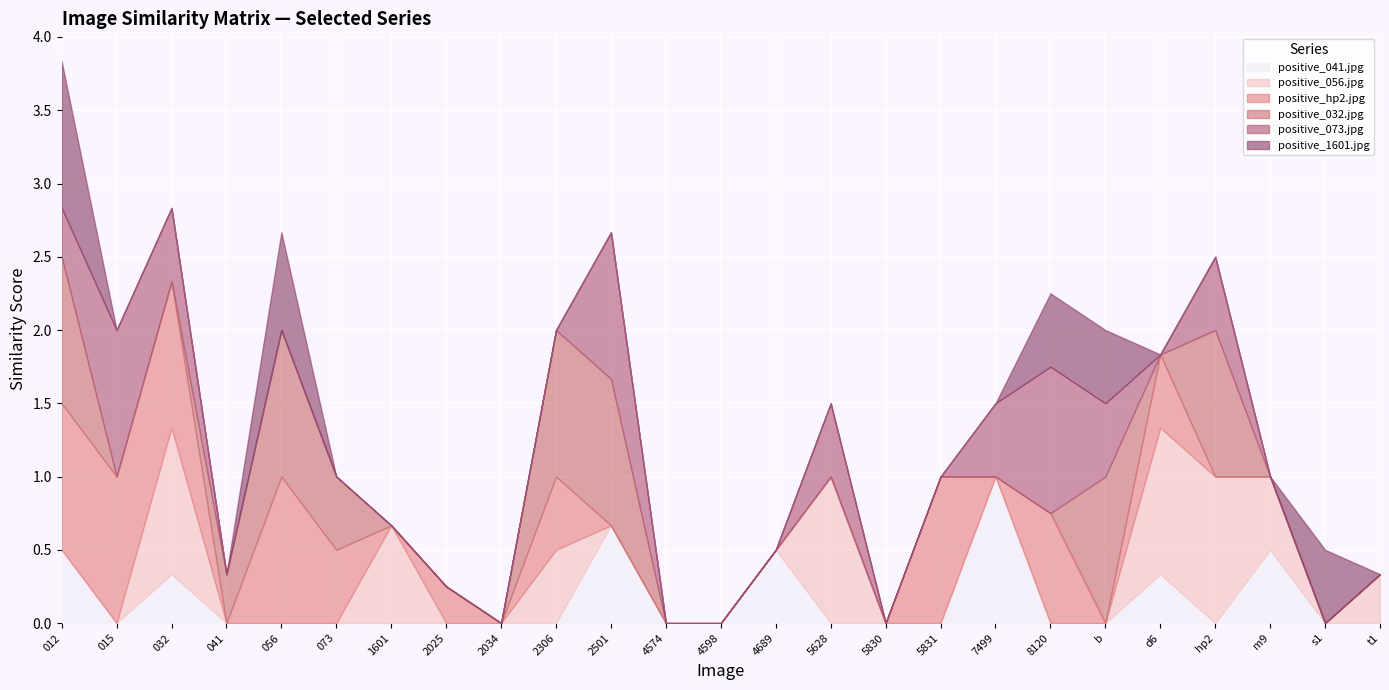

Between positive_2501.jpg and positive_5831.jpg, which is larger?

positive_2501.jpg